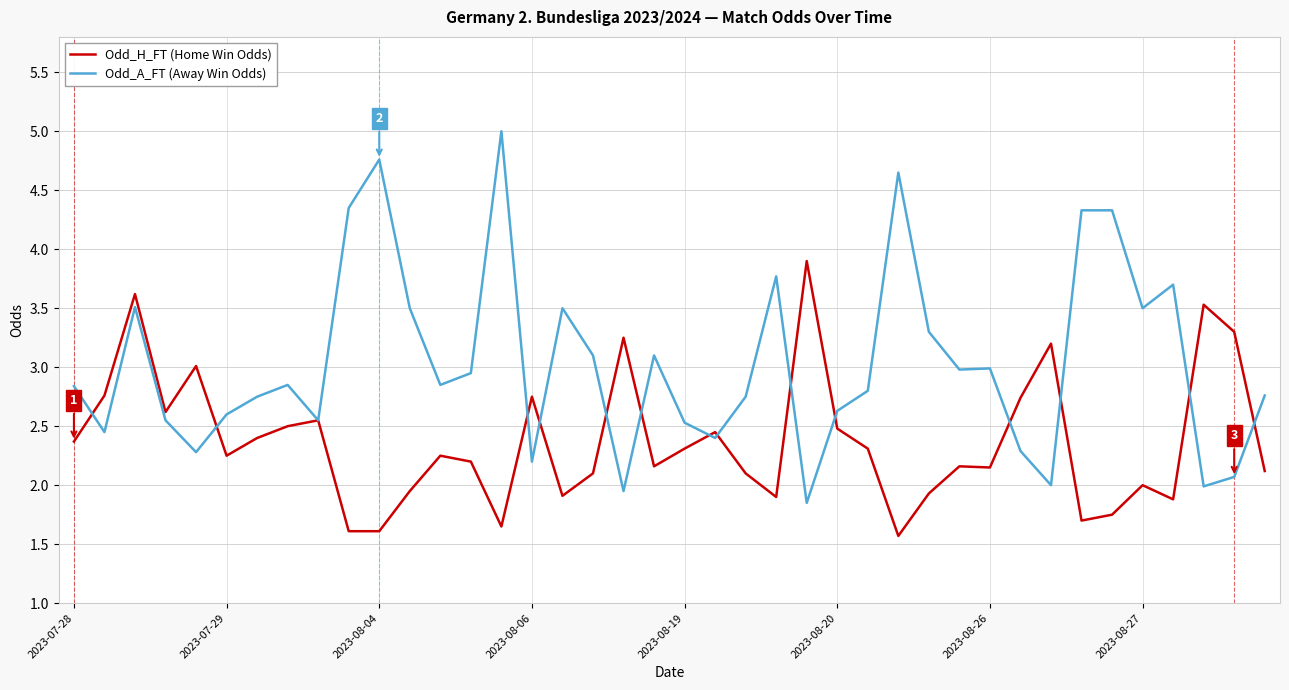

Rank the series by their average value, from lowest to highest.

Odd_H_FT (Home Win Odds), Odd_A_FT (Away Win Odds)